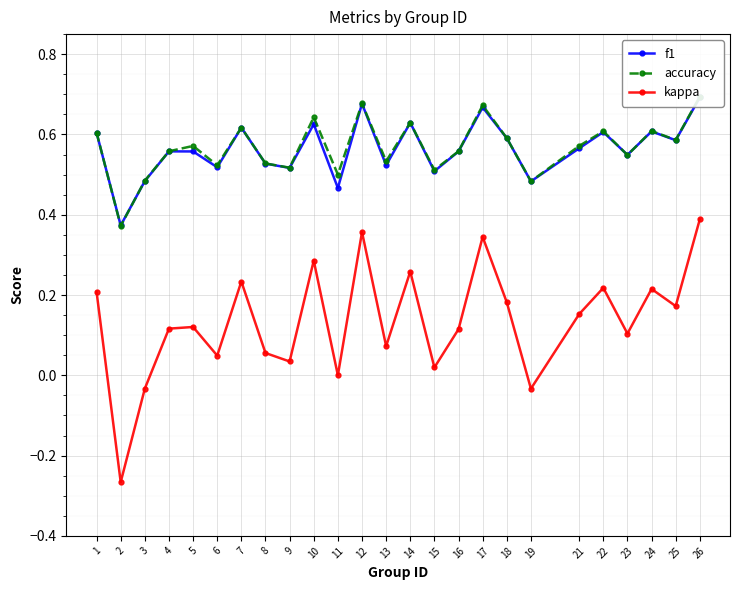

What is the total value across all series at 8?

1.1